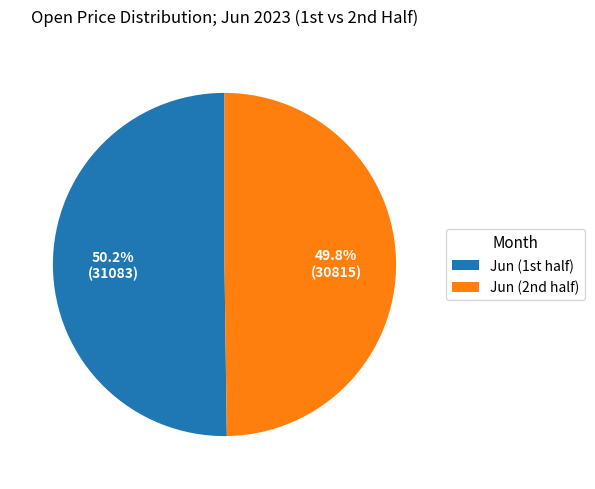

Is there any slice that represents more than half of the pie?

Yes